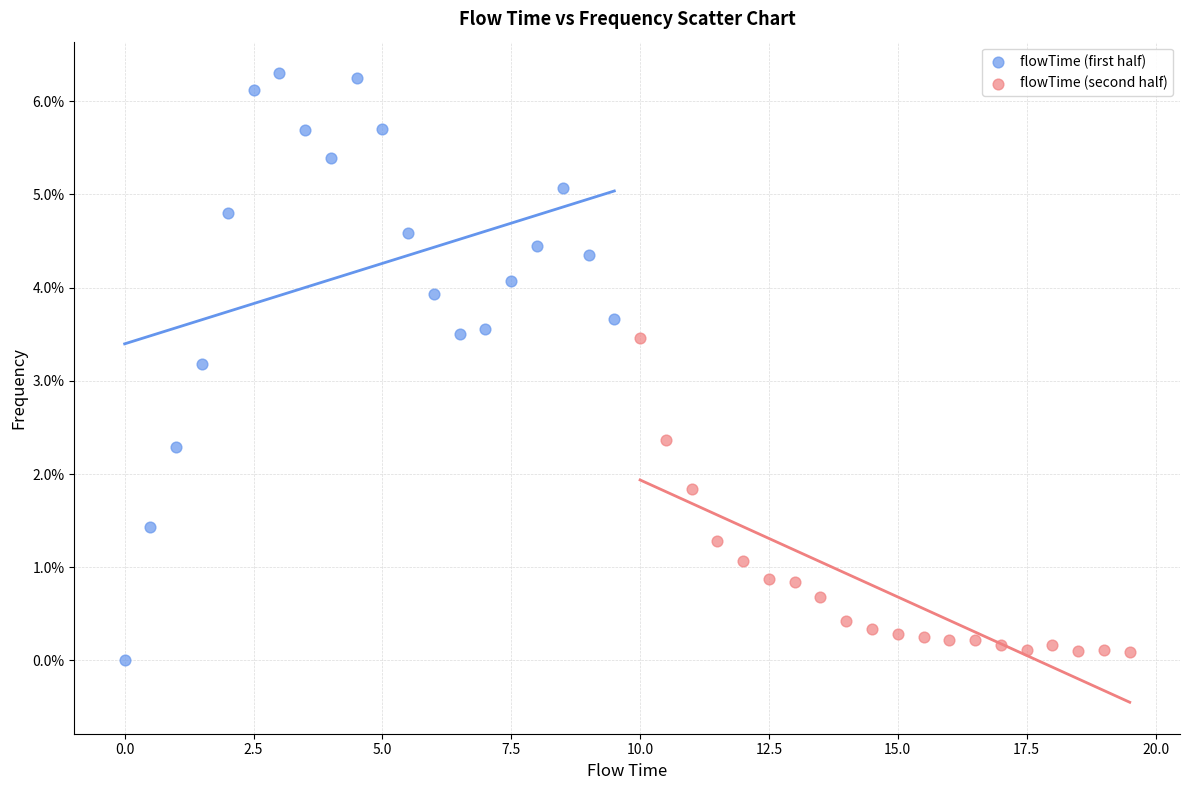

What are all the series names shown in the legend?

flowTime (first half), flowTime (second half)